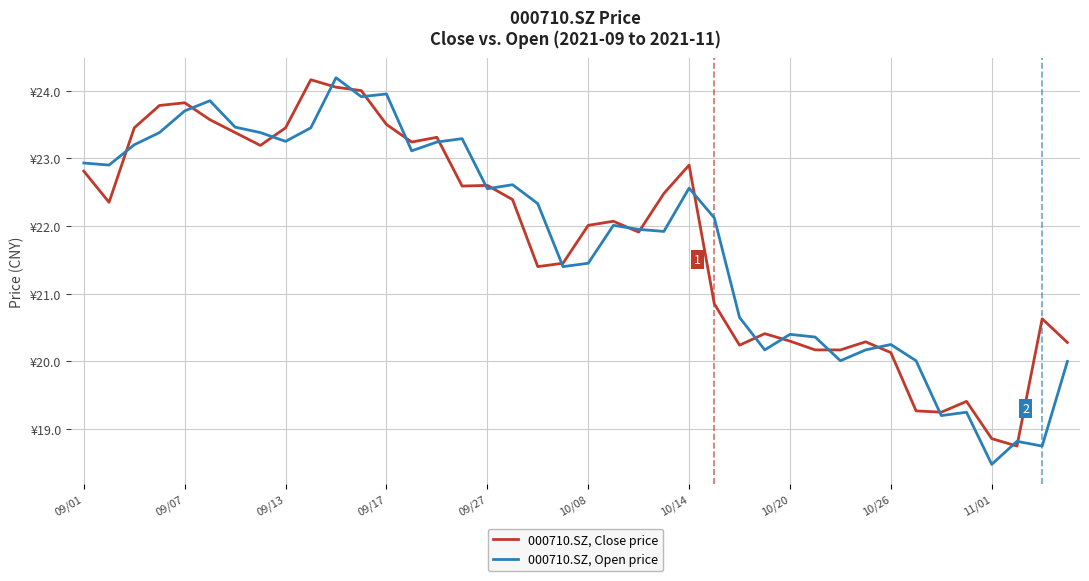

Which series has the largest total across all categories?

000710.SZ, Close price